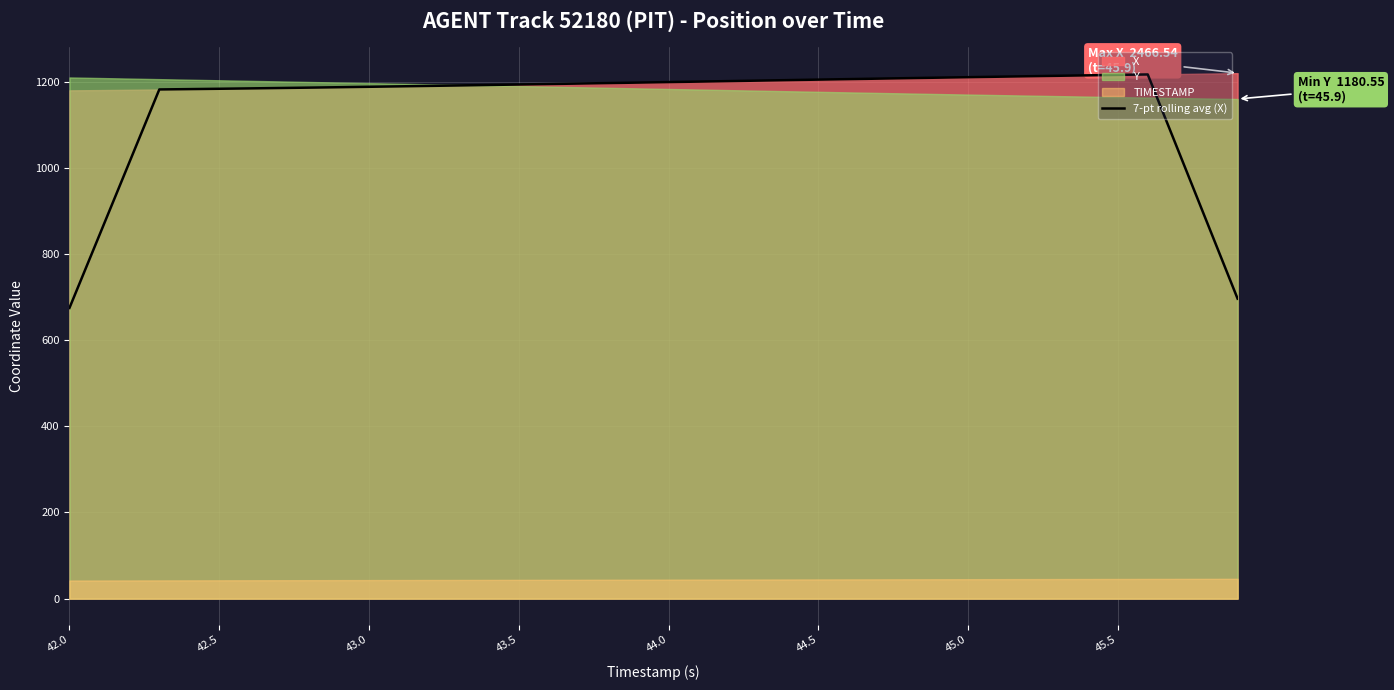

What is the minimum value for 7-pt rolling avg (X)?

674.9